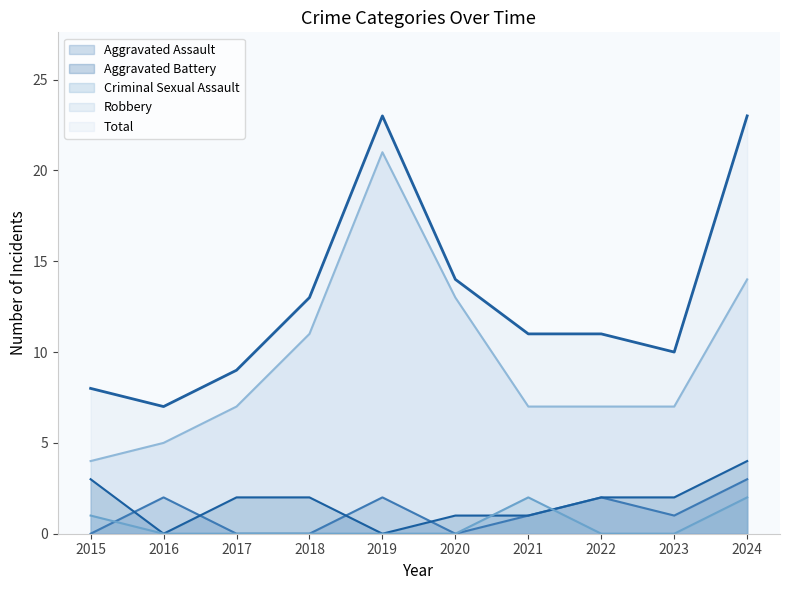

Which label corresponds to the largest value in the chart?

2019